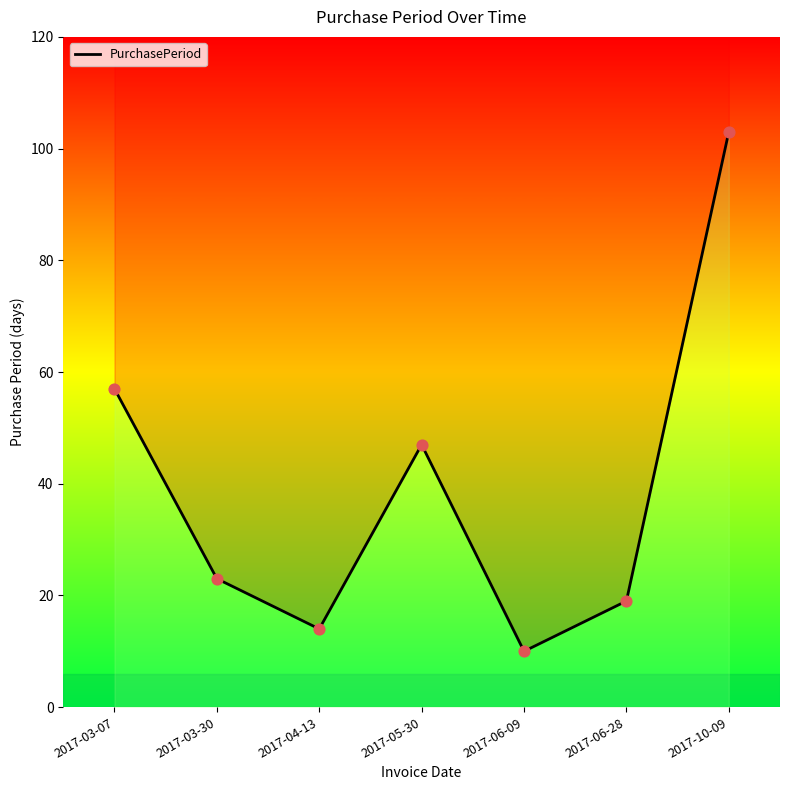

Which has a higher value, 2017-03-30 or 2017-05-30?

2017-05-30